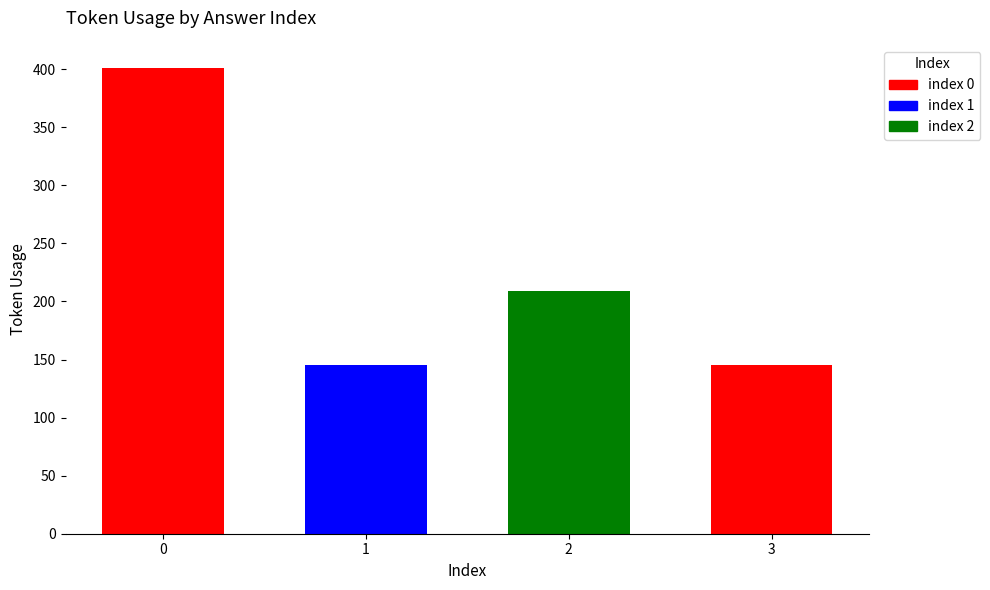

Are the bars horizontal?

No